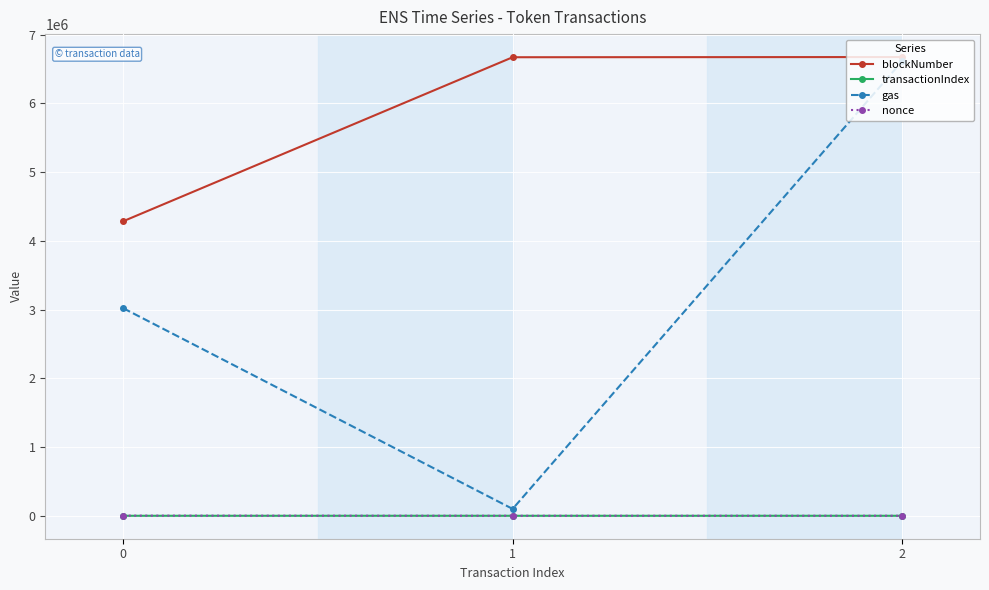

True or false: transactionIndex has a value of 80 at 0.

True